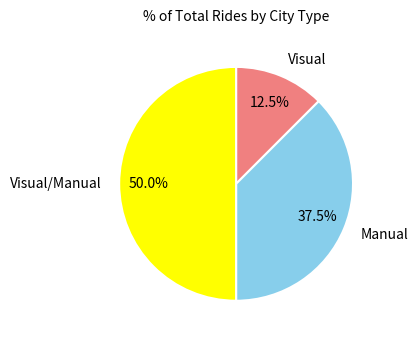

Is it true that Manual is 23% of the pie?

False